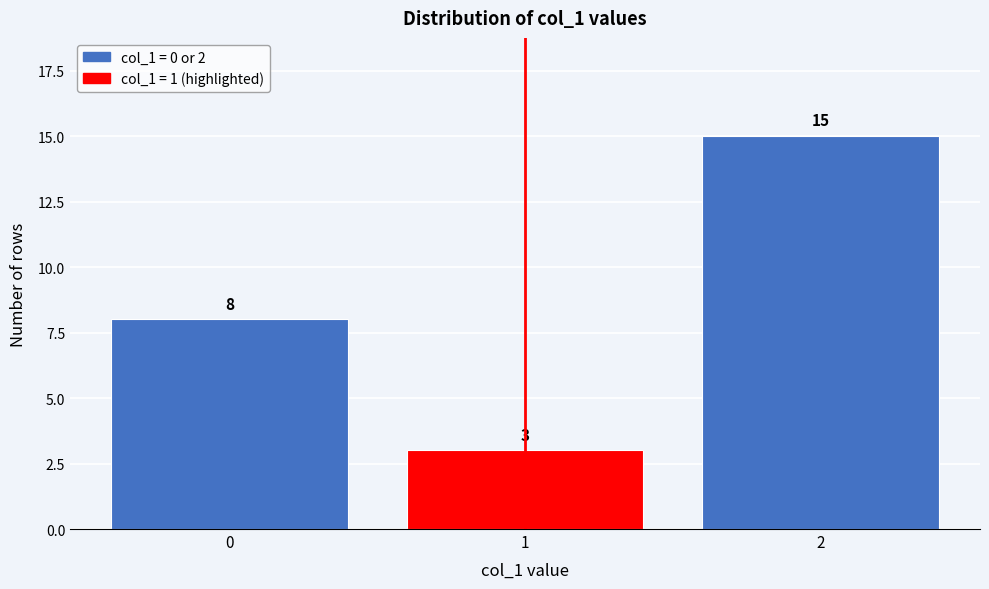

Reading left to right, what are all the values shown in this chart?

8	3	15